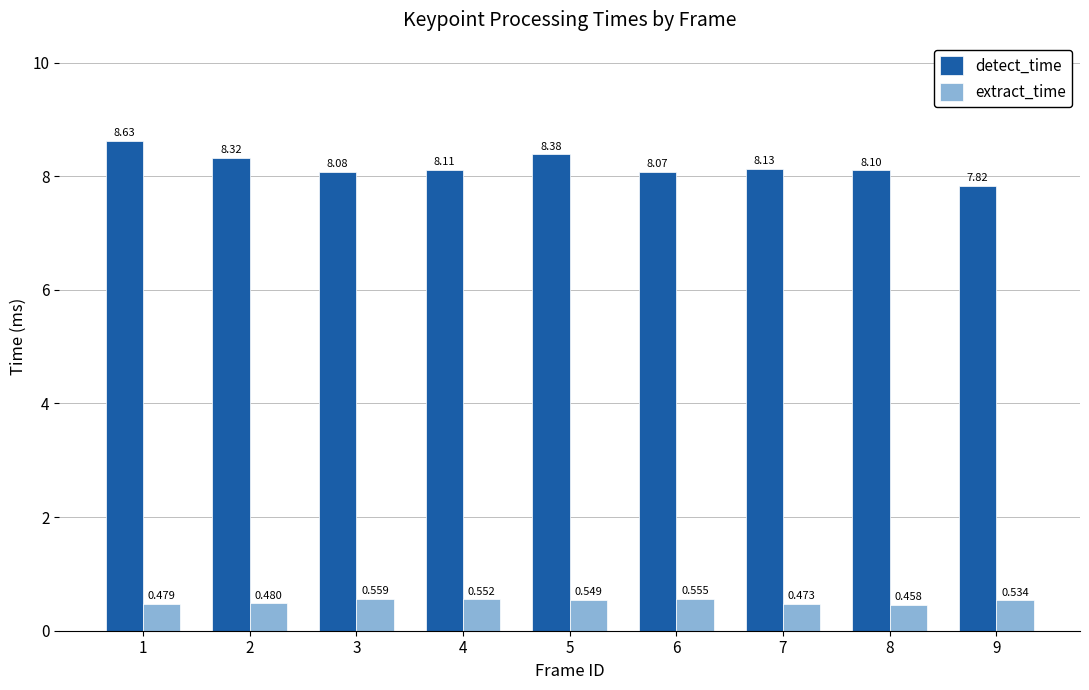

Which series changed the most between 2 and 6?

detect_time